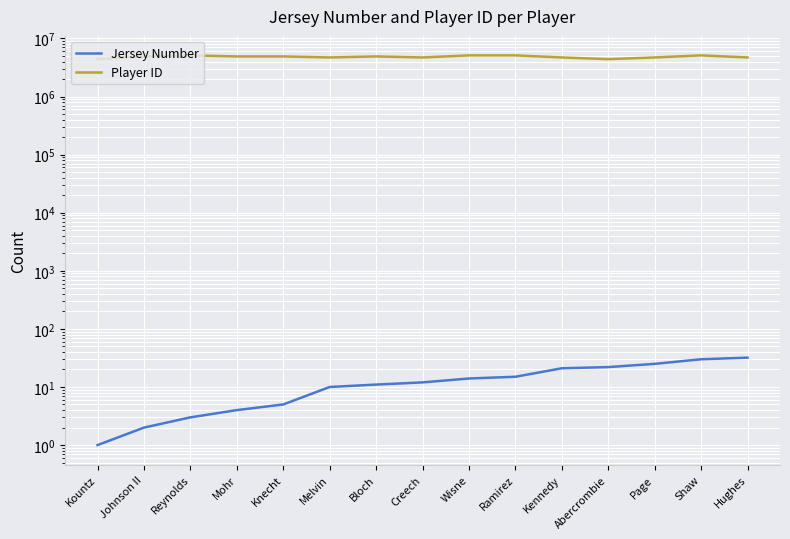

At which label does Jersey Number first exceed 12?

Wisne